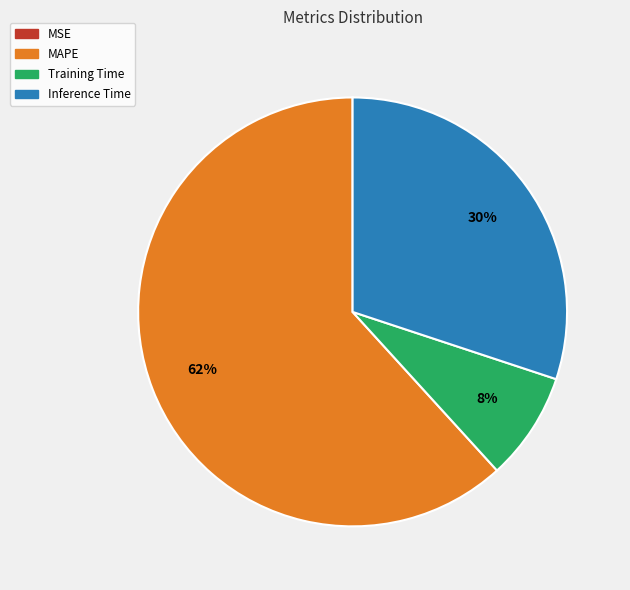

To the nearest percent, what is the difference between the largest and smallest slice percentages?

62%